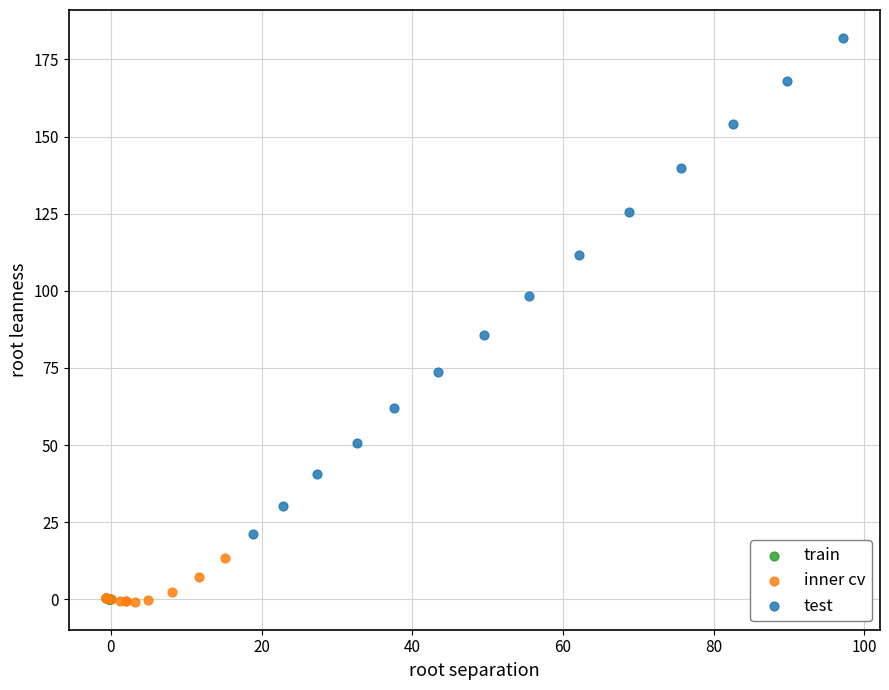

Which series has the widest spread of Y values?

test